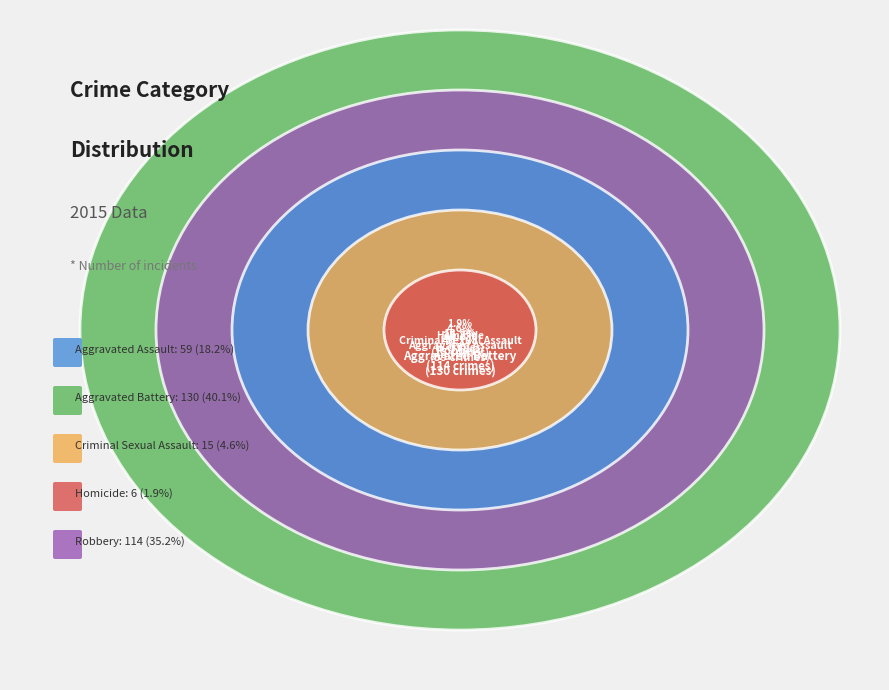

Is it true that Criminal Sexual Assault is 5% of the pie?

True